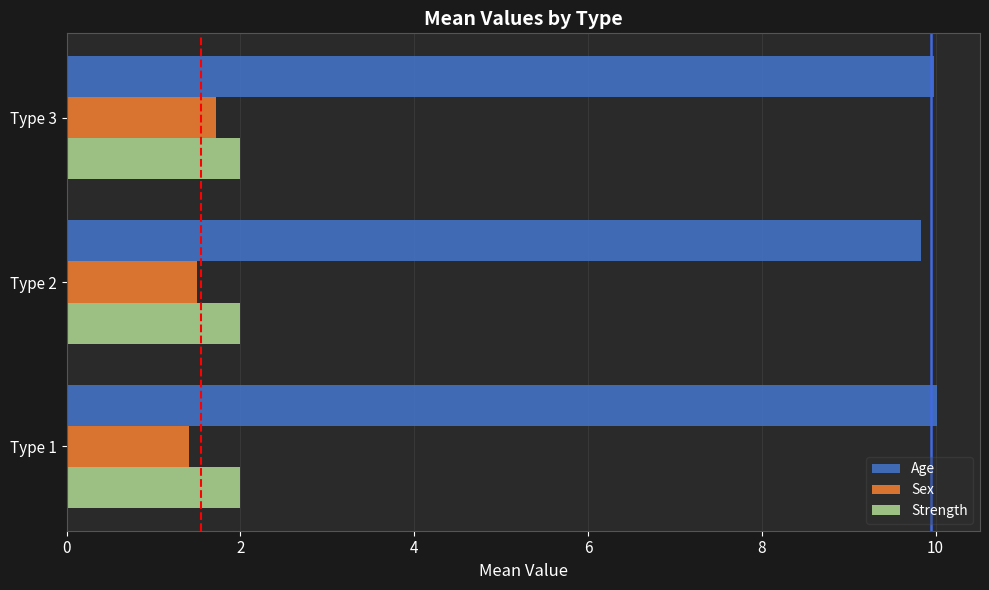

List the series in order of their peak value, lowest first.

Sex, Strength, Age